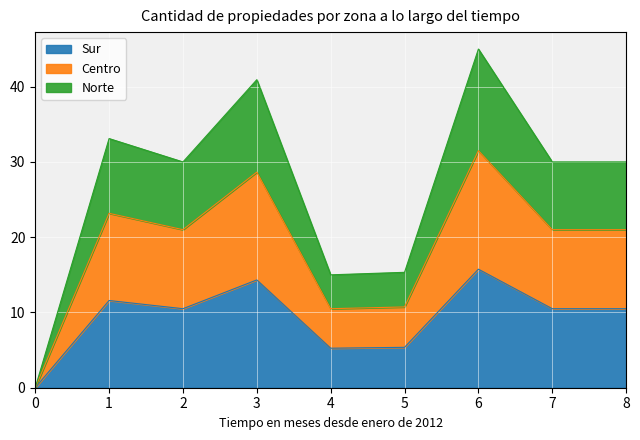

Reading left to right, what are all the values shown in this chart?

0=0.0	1=33.1	2=30.0	3=40.9	4=15.0	5=15.3	6=45.0	7=30.0	8=30.0